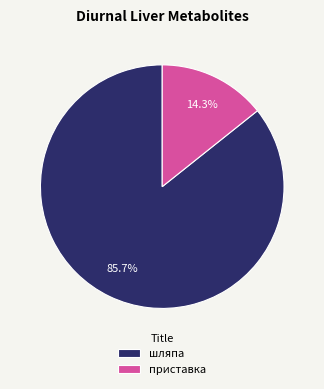

Which has a higher value, приставка or шляпа?

шляпа